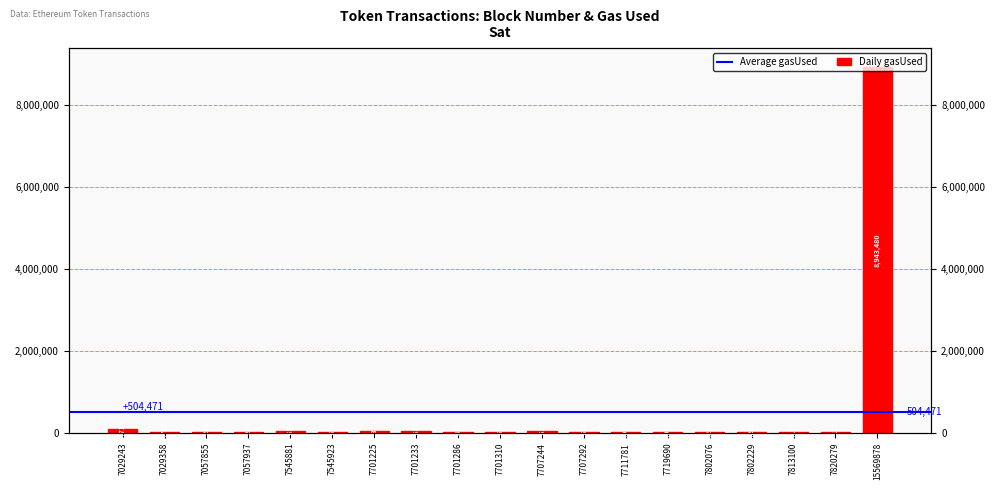

What is the value of the 8th bar from the left?

42654